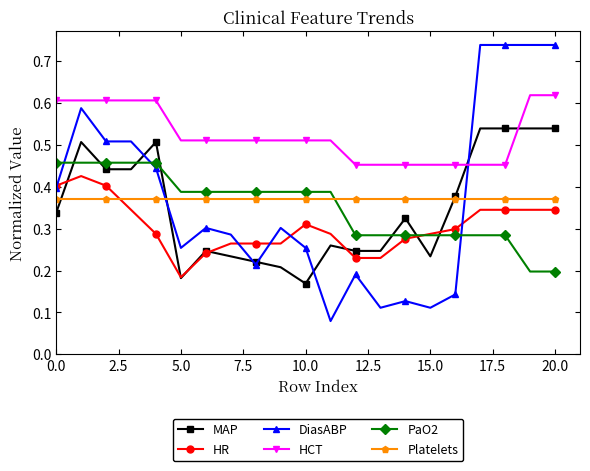

True or false: Platelets and DiasABP intersect in this chart.

True